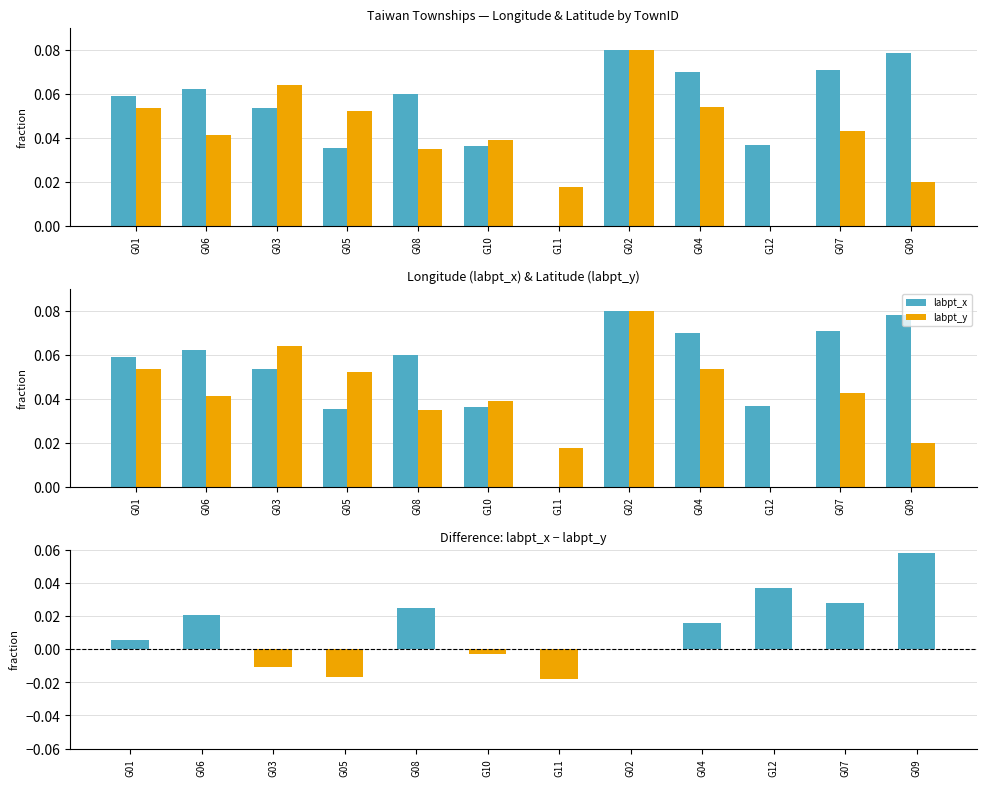

List the labels in order of labpt_x value, smallest first.

G11, G05, G10, G12, G03, G01, G08, G06, G04, G07, G09, G02